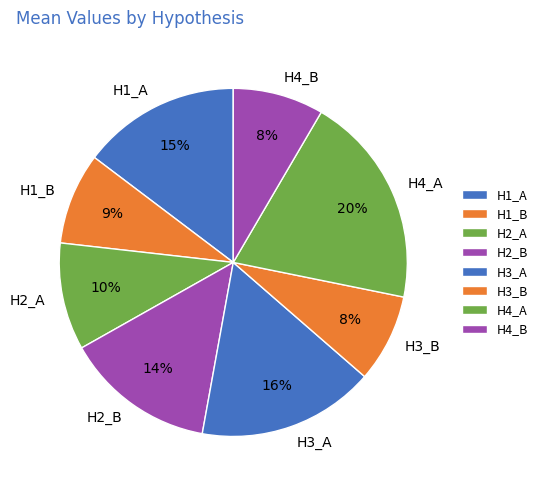

Count the number of slices in the pie.

8